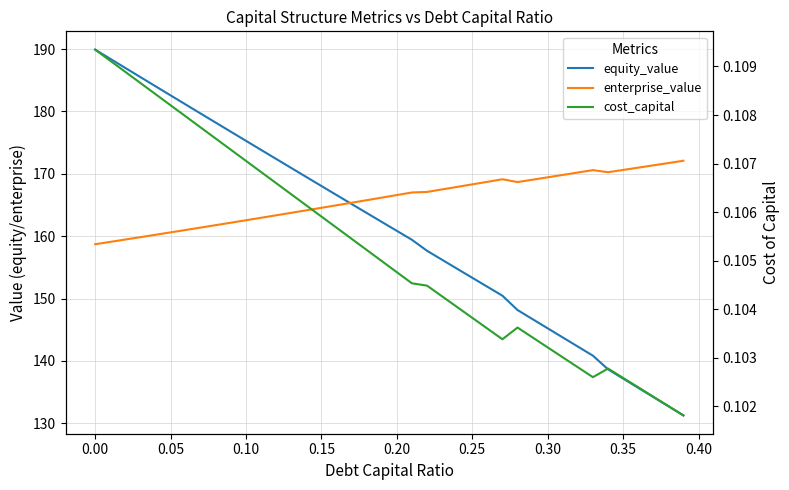

What is the value of the enterprise_value point at the 31st from the left?

169.4